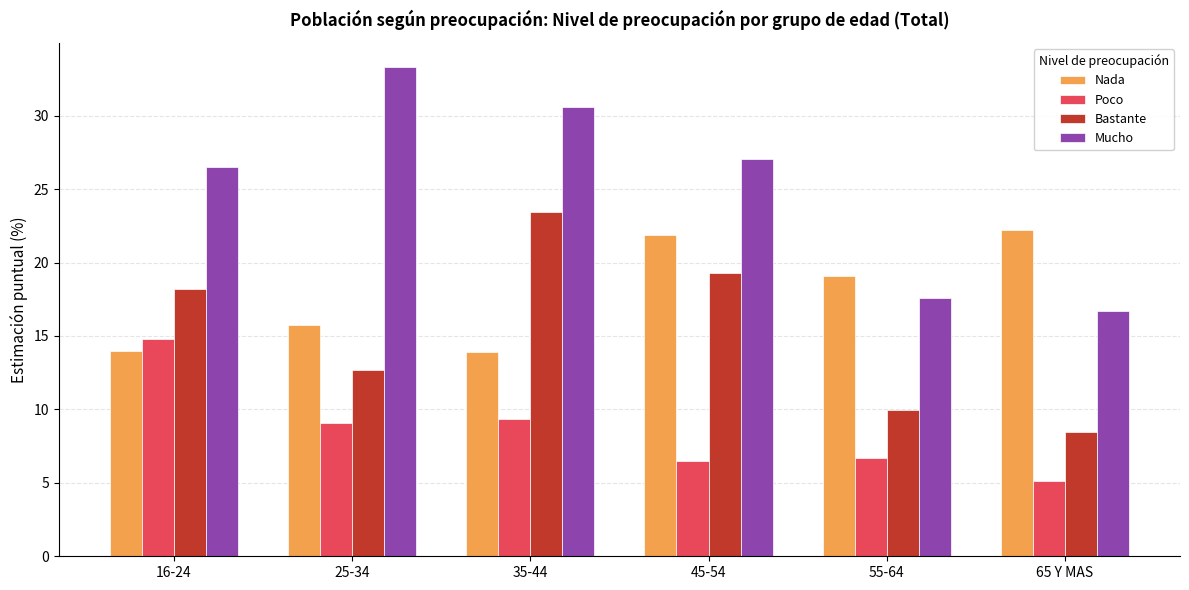

How many groups of bars are there?

6